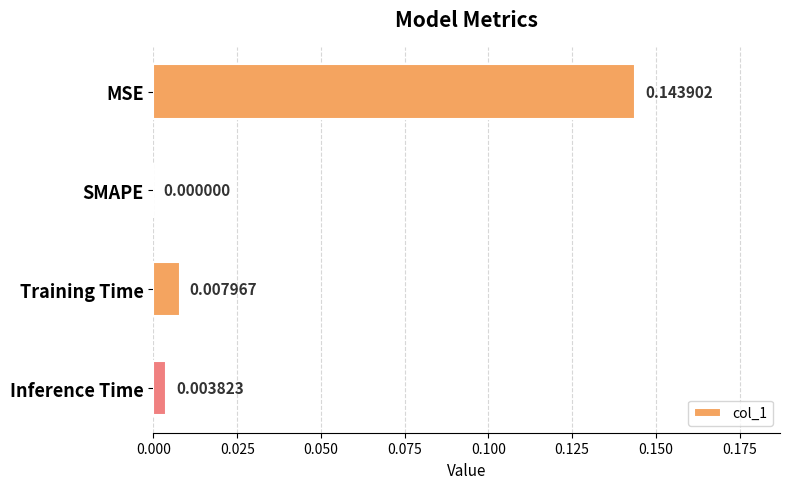

How many data points are above 0?

3